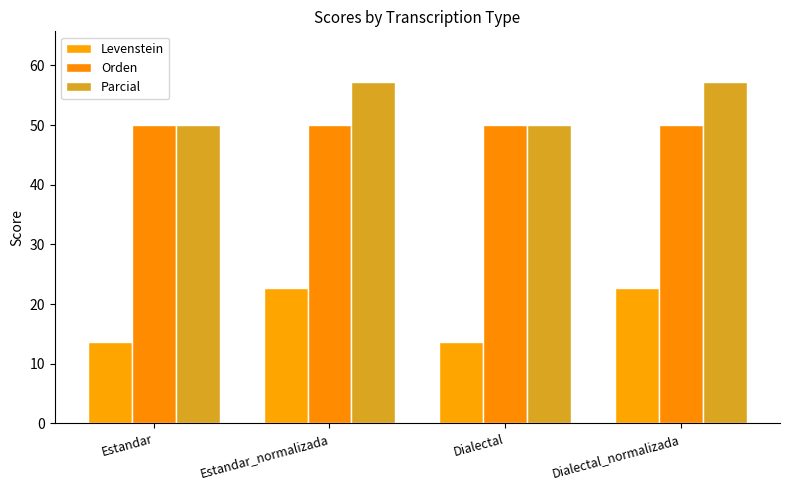

How many groups of bars are there?

4